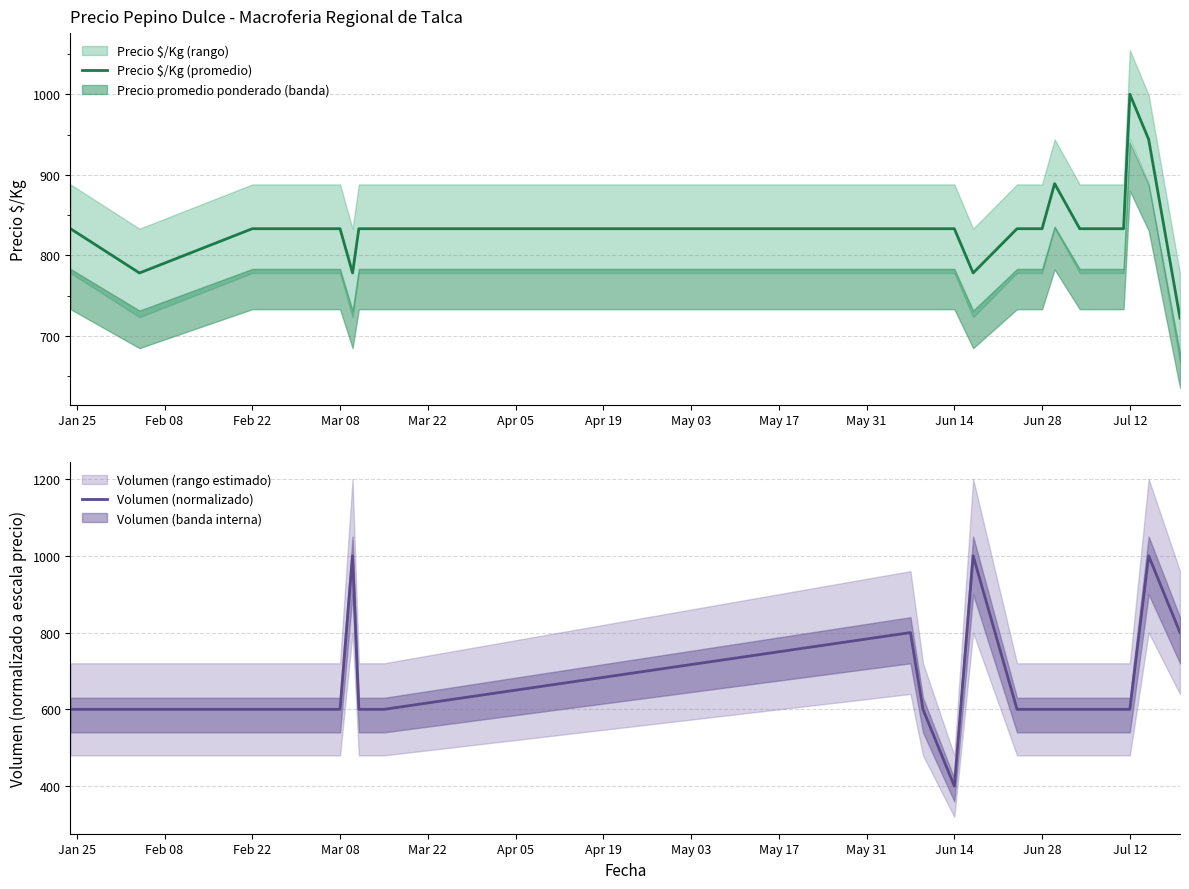

The Precio $/Kg (promedio) series shows 1180 at Mar 08. True or false?

False